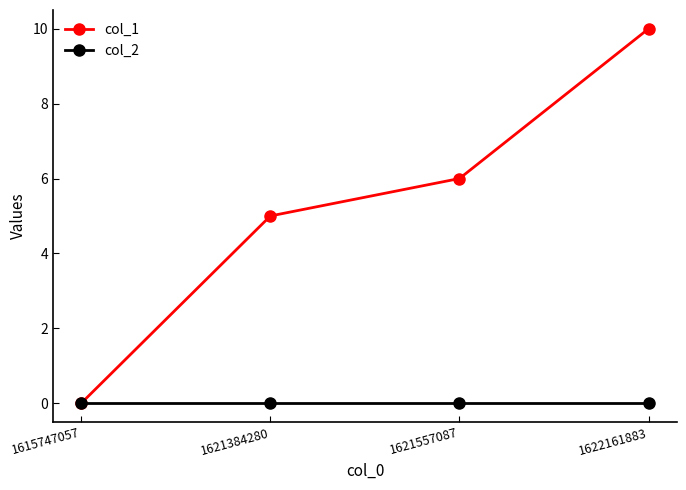

What are all the series names shown in the legend?

col_1, col_2